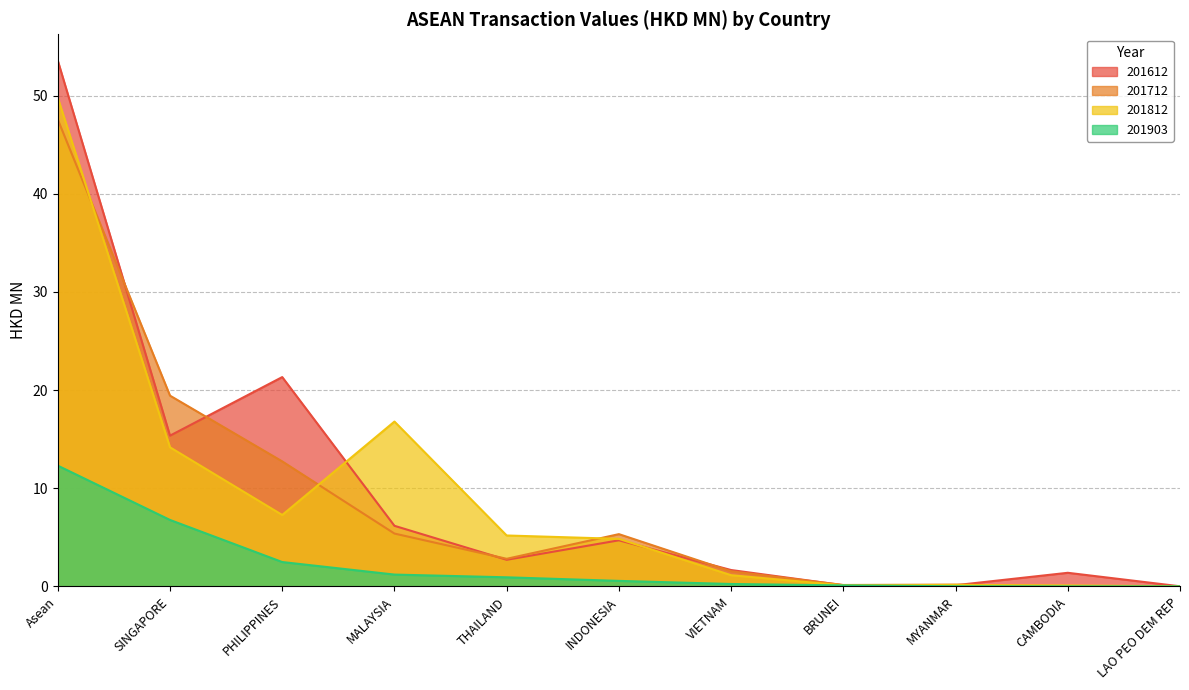

Which series changed the most between MALAYSIA and CAMBODIA?

201812